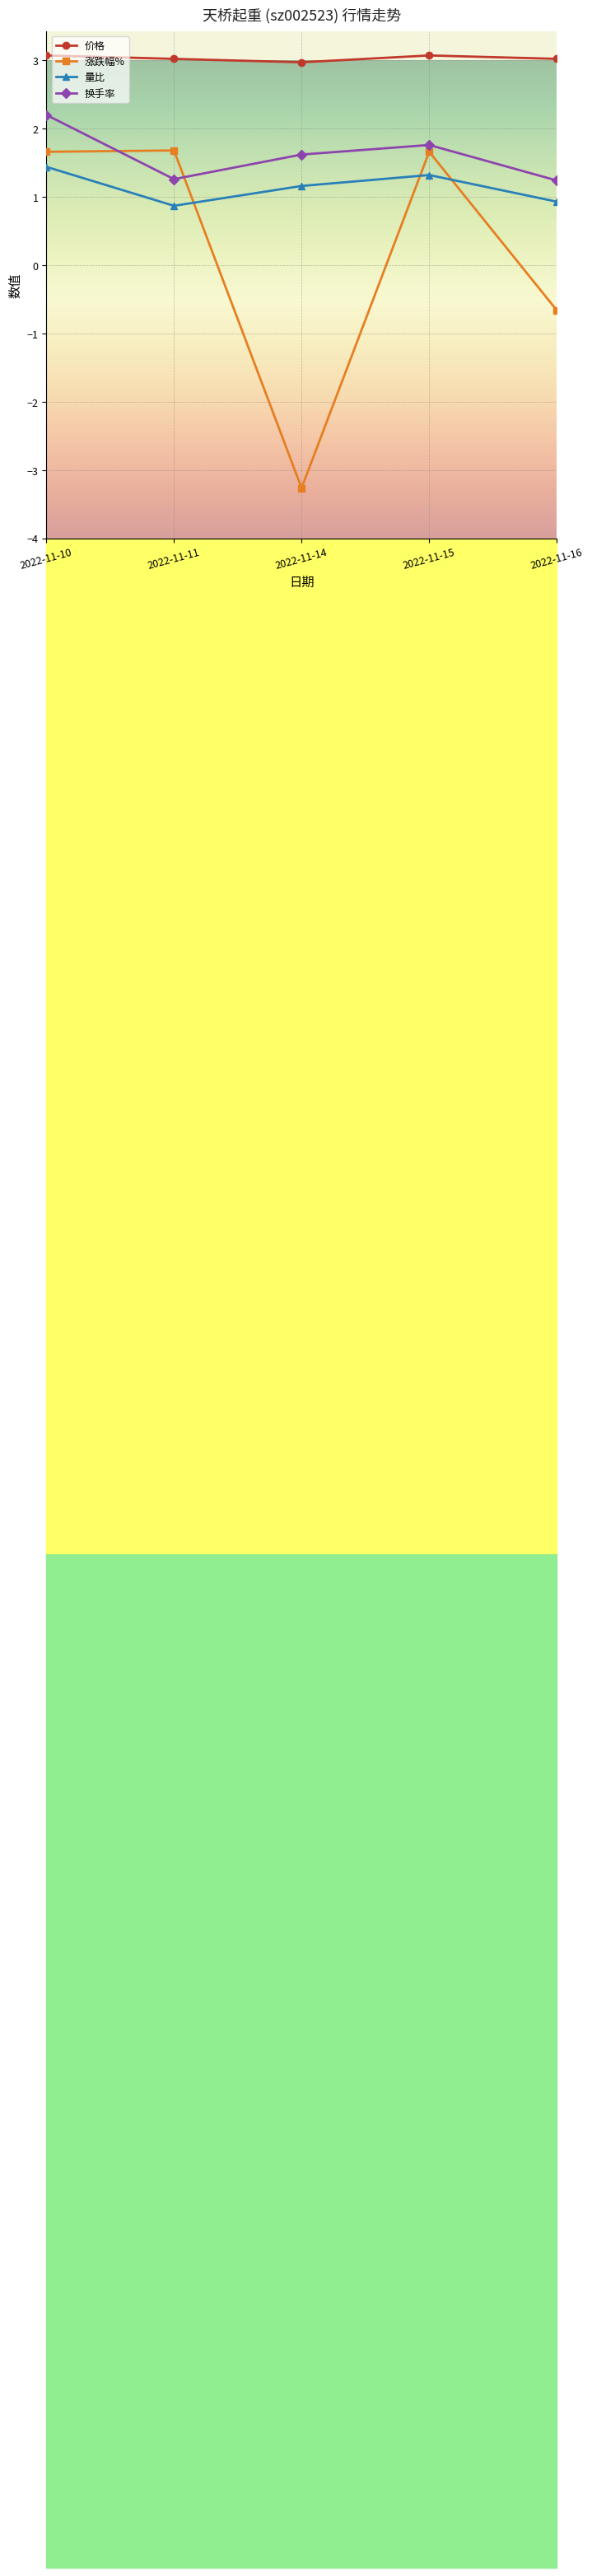

In 换手率, how many points are lower than both neighbors (excluding endpoints)?

1